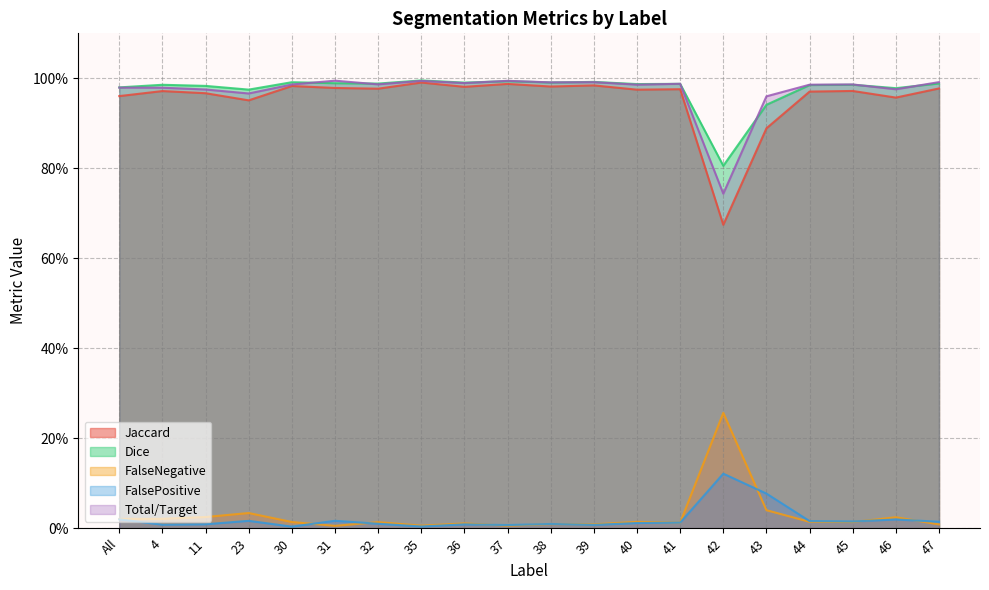

Is it true that Jaccard equals 1.5 at 45?

False